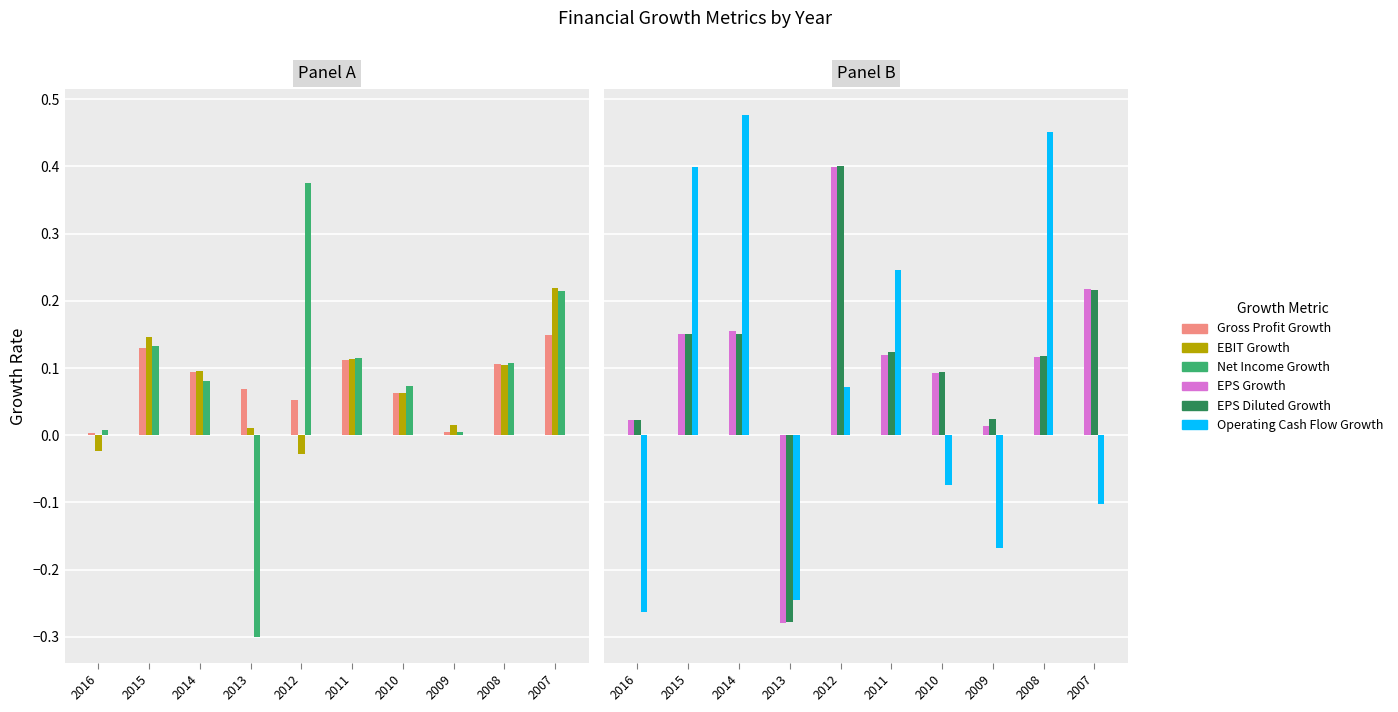

What is the smallest value displayed?

-0.3